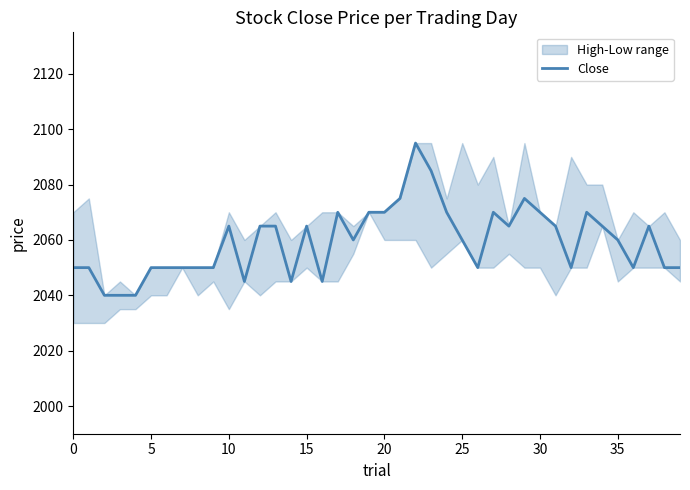

True or false: there are more than 2 points higher than both neighbors.

True